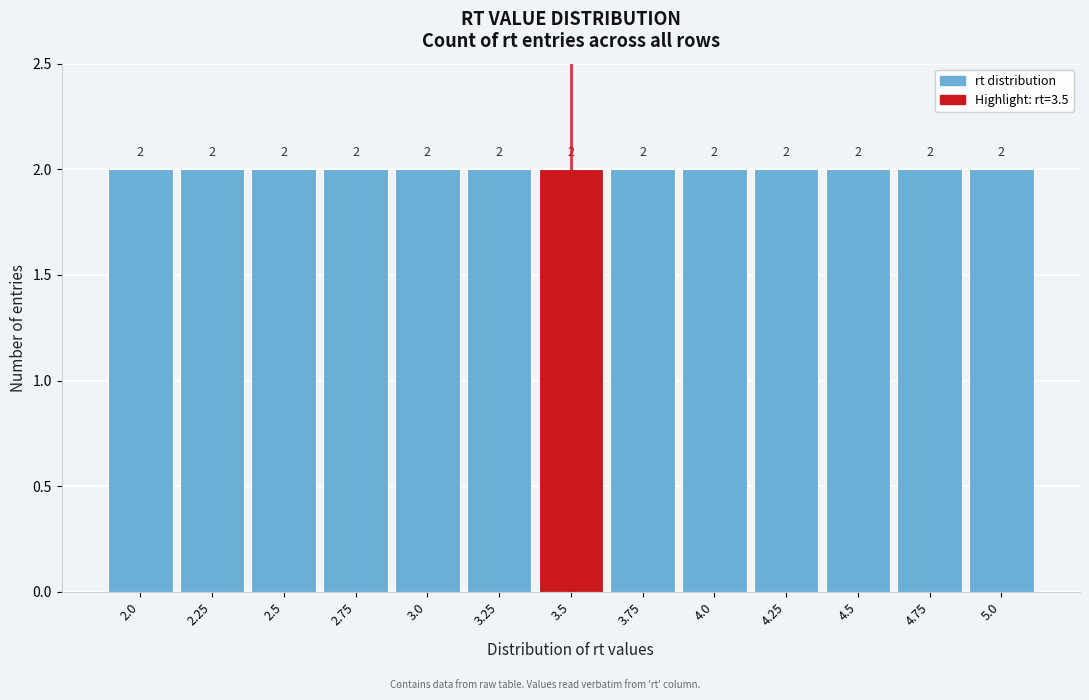

Reading left to right, transcribe this chart: for each bar, give the range it covers on the x-axis and its height. The bar edges are not printed on the chart, so give them approximately, as read against the axis.

1.875 to 2.125: 2
2.125 to 2.375: 2
2.375 to 2.625: 2
2.625 to 2.875: 2
2.875 to 3.125: 2
3.125 to 3.375: 2
3.375 to 3.625: 2
3.625 to 3.875: 2
3.875 to 4.125: 2
4.125 to 4.375: 2
4.375 to 4.625: 2
4.625 to 4.875: 2
4.875 to 5.125: 2